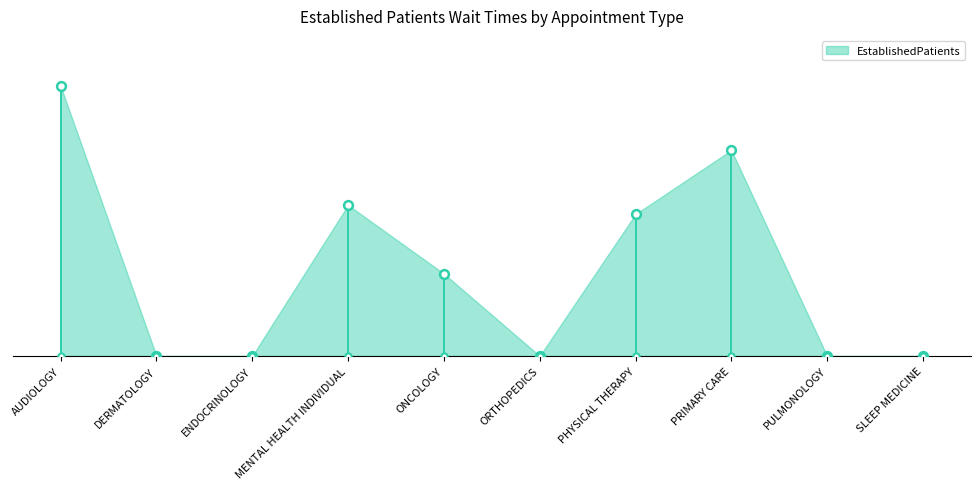

Which has a higher value, DERMATOLOGY or SLEEP MEDICINE?

DERMATOLOGY